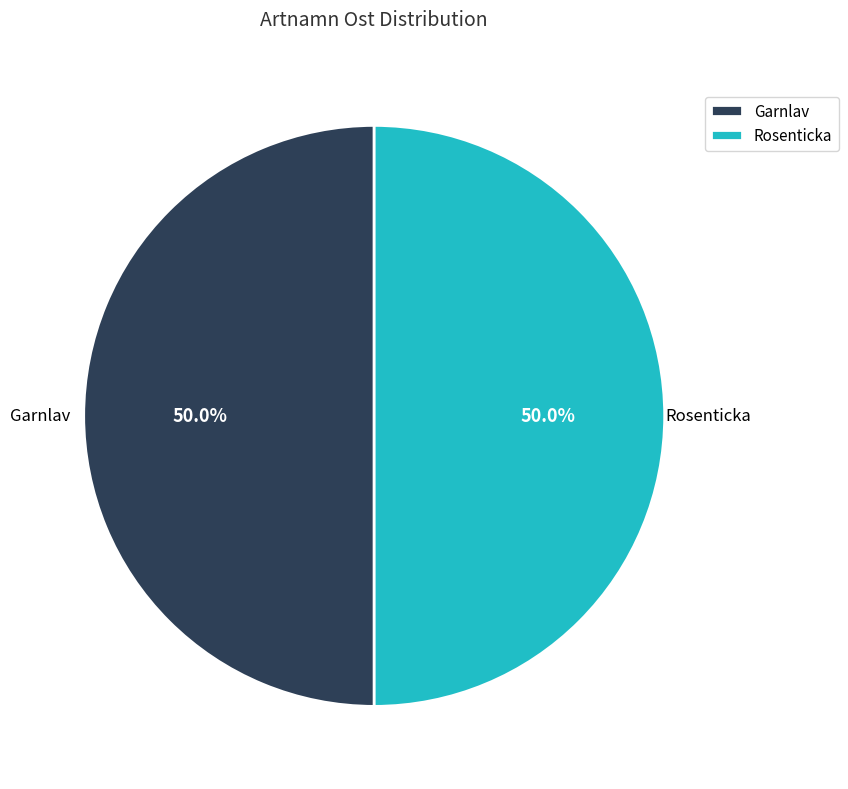

What is the ratio of the value at Garnlav to the value at Rosenticka?

1.0